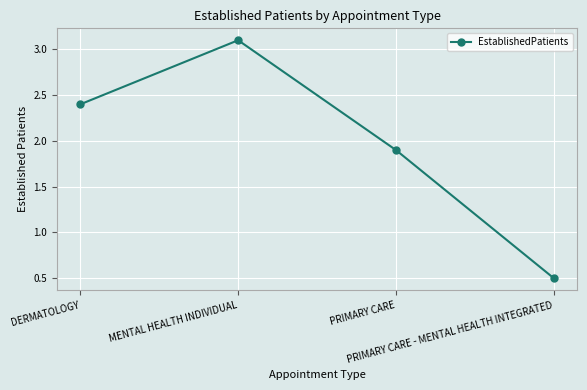

True or false: the data shows 1.9 at PRIMARY CARE.

True